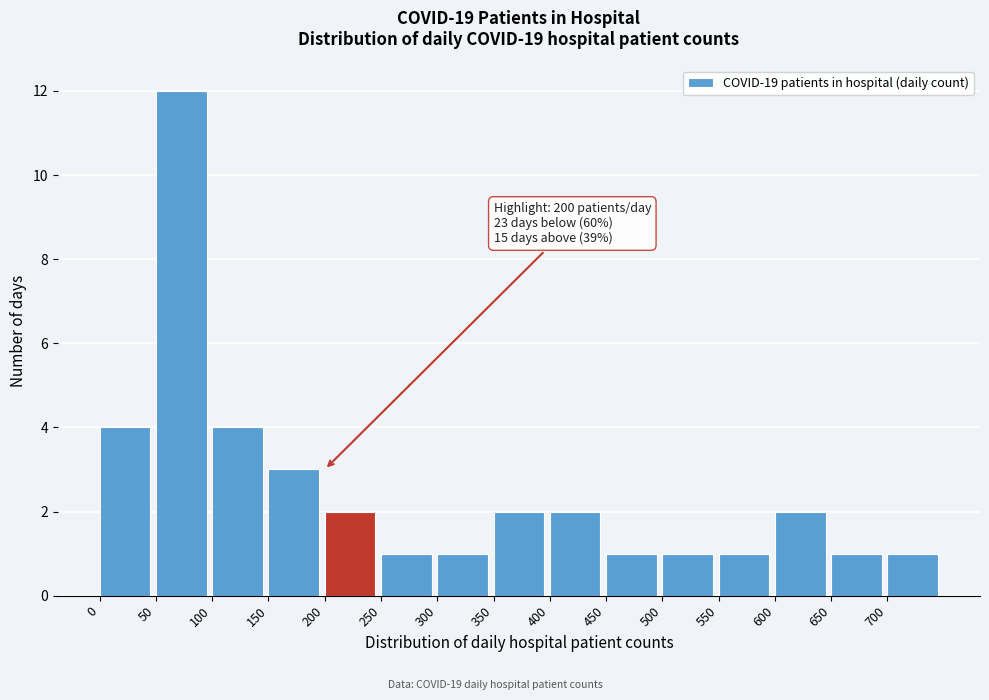

Which range on the x-axis has the tallest bar?

50 to 100